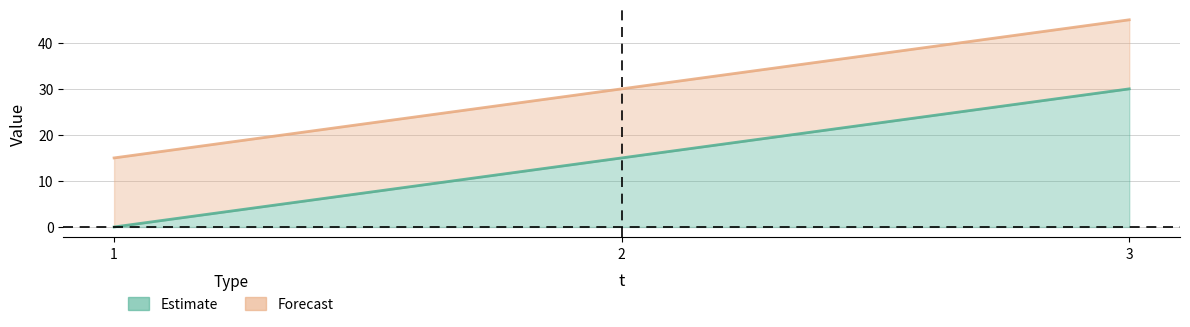

What is the value of the l point at the 3rd from the left?

45